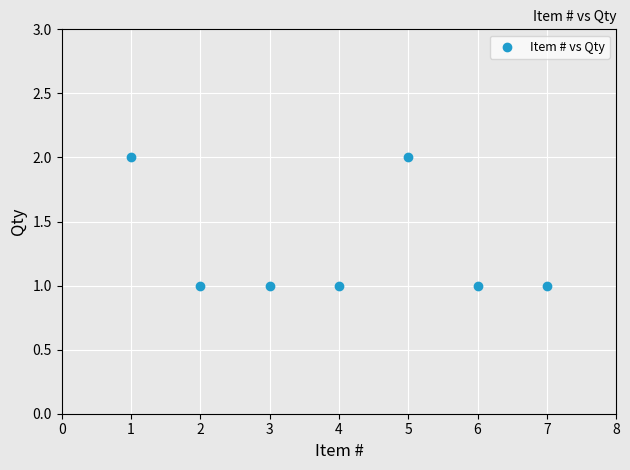

What is the average X value?

4